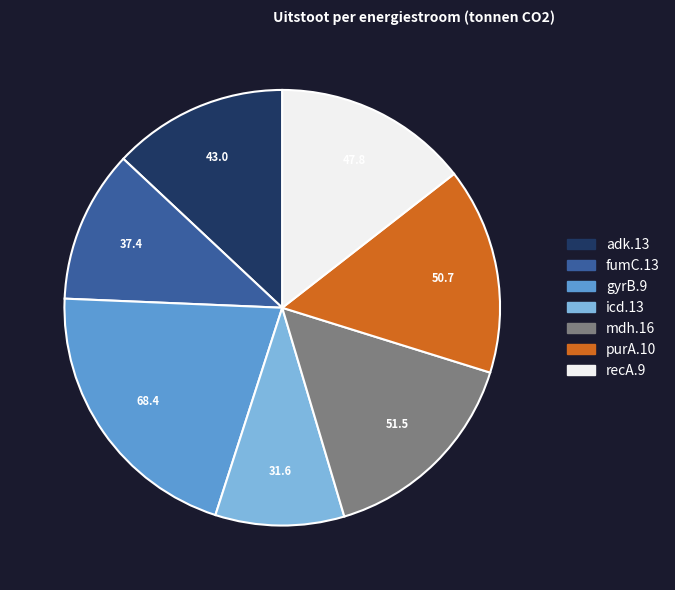

Is fumC.13 the majority of the pie?

No